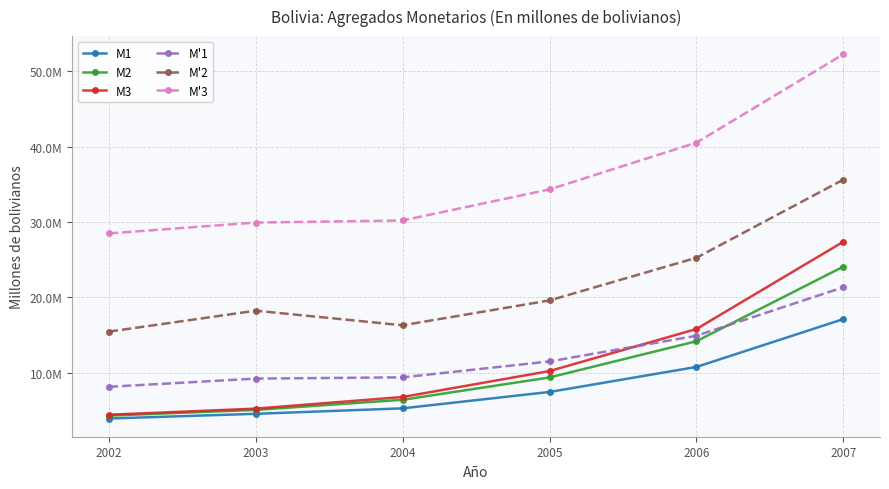

True or false: M2 and M'2 cross at least once.

False